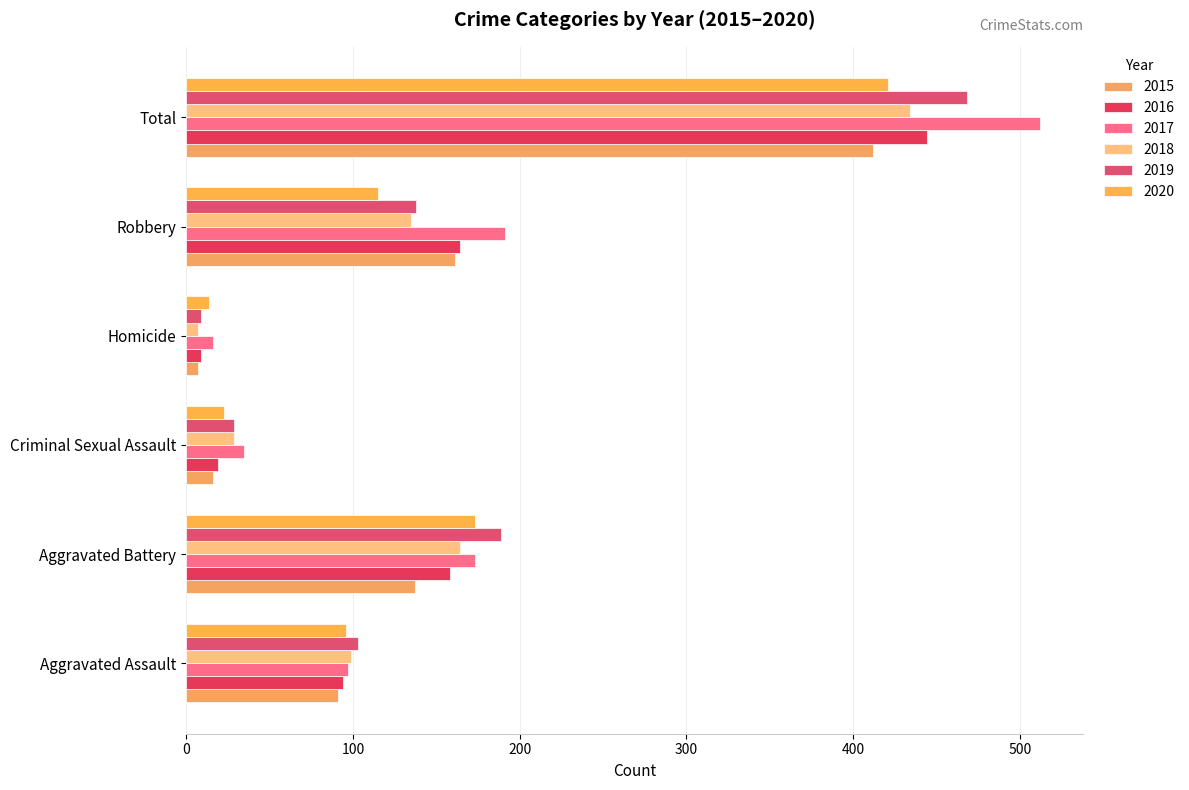

What is the difference between the second highest and second lowest values in the 2015 series?

145